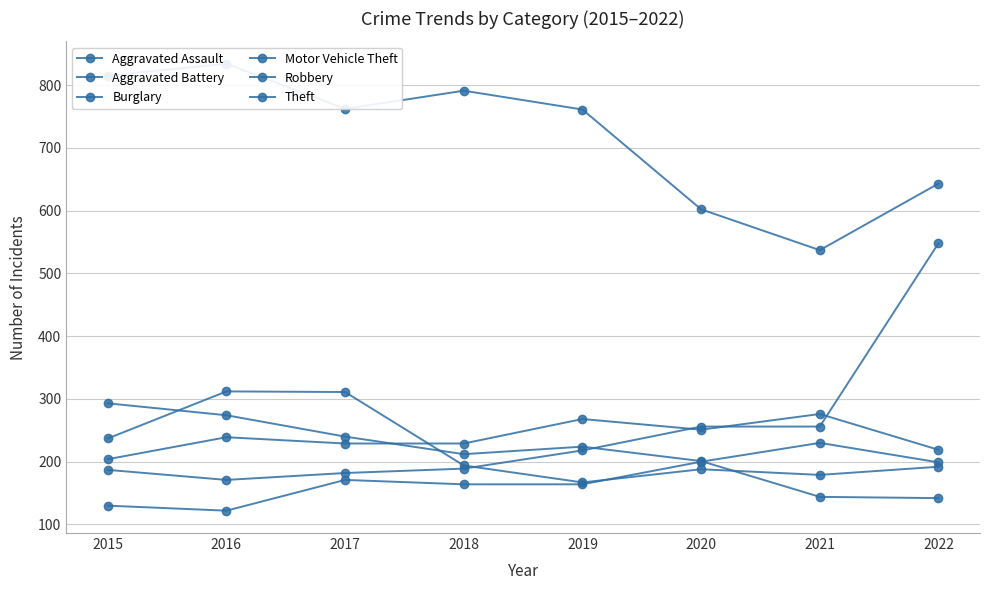

Where does the Robbery series first go above 194?

2015